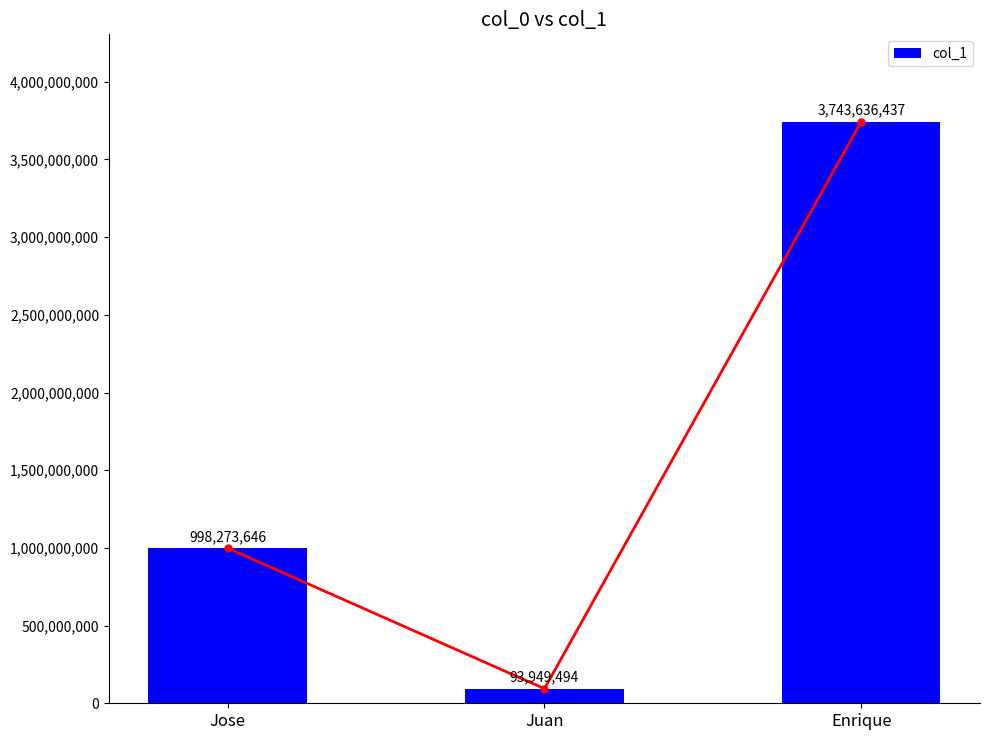

How many data points are above 998273646?

1